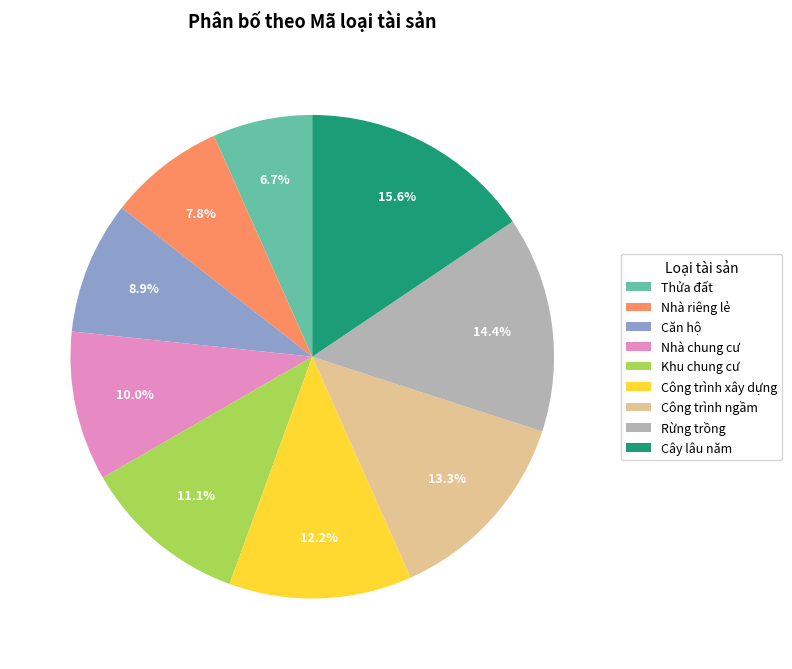

The Khu chung cư slice represents 11% of the pie. True or false?

True